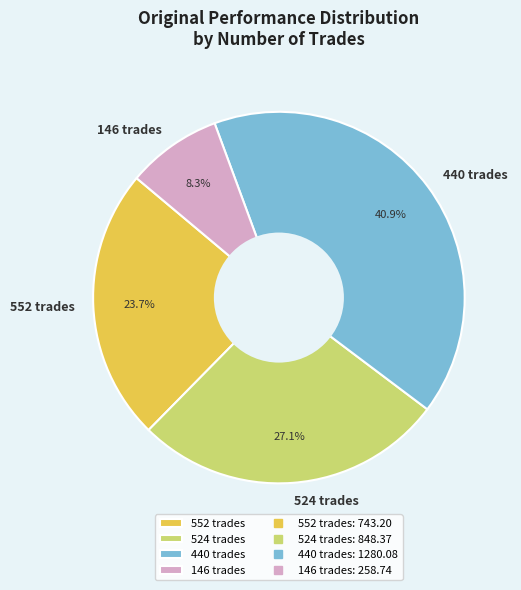

Which slice is the largest?

440 trades